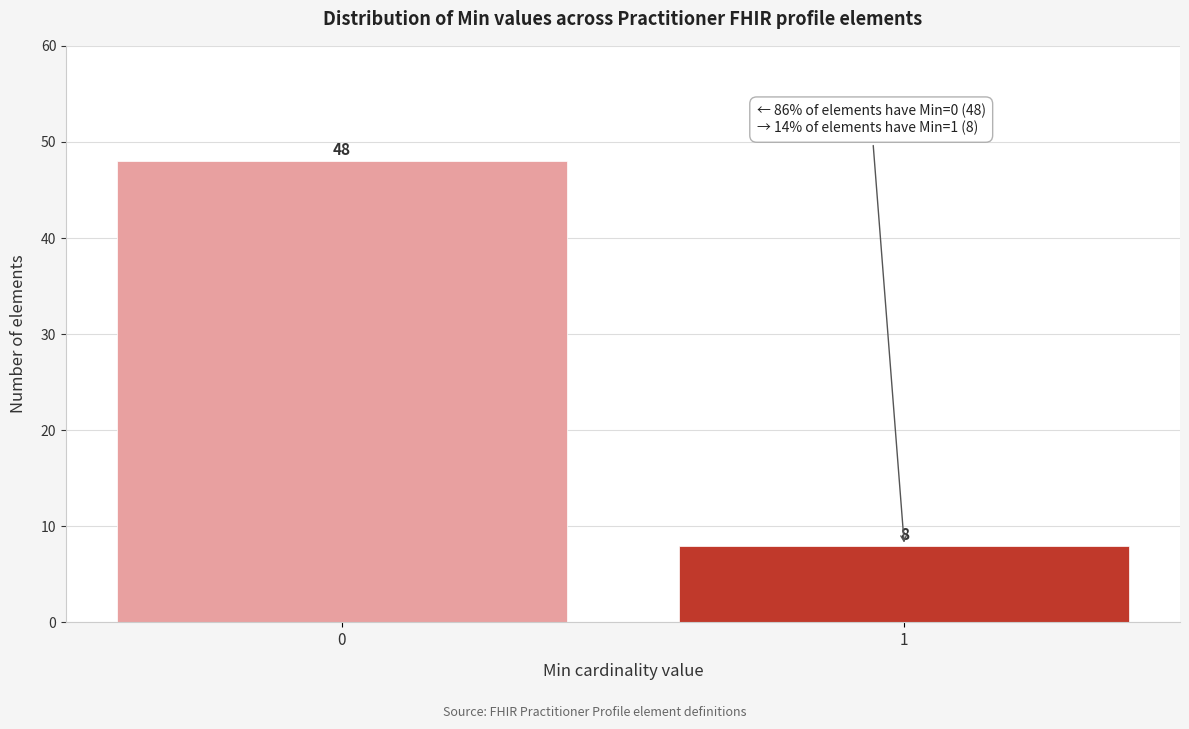

Reading left to right, transcribe all the data shown in this chart.

0=48	1=8